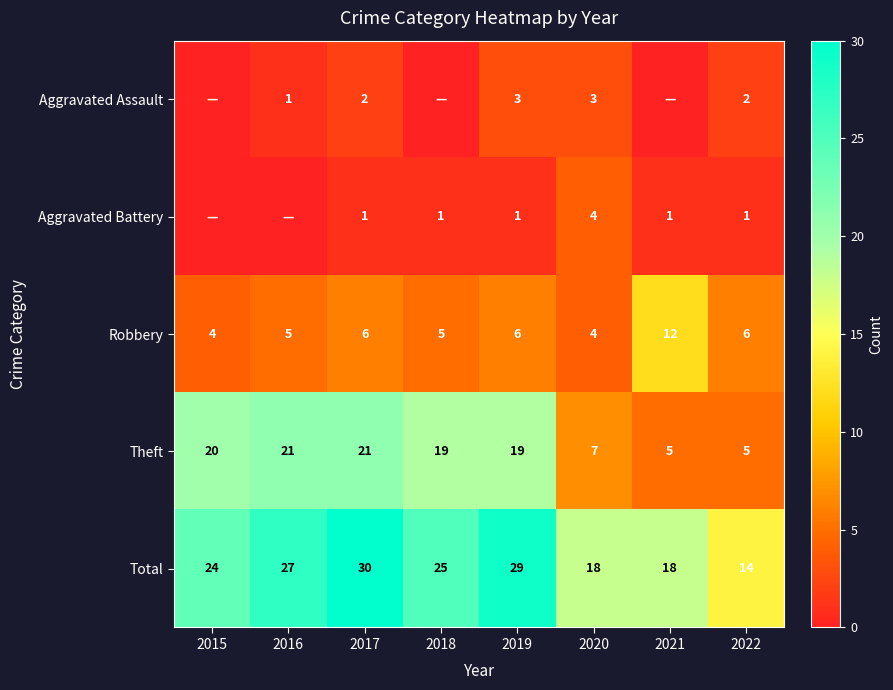

What value does the Theft series have at 2018, to the nearest 5?

20